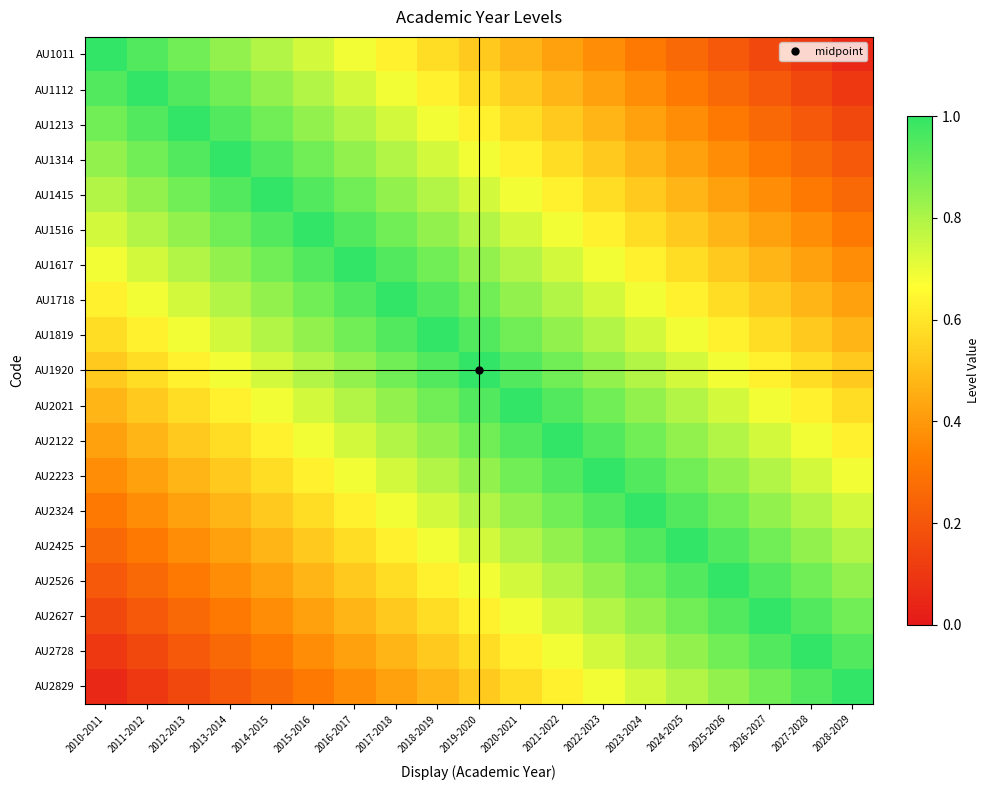

How many data points does each series have?

19